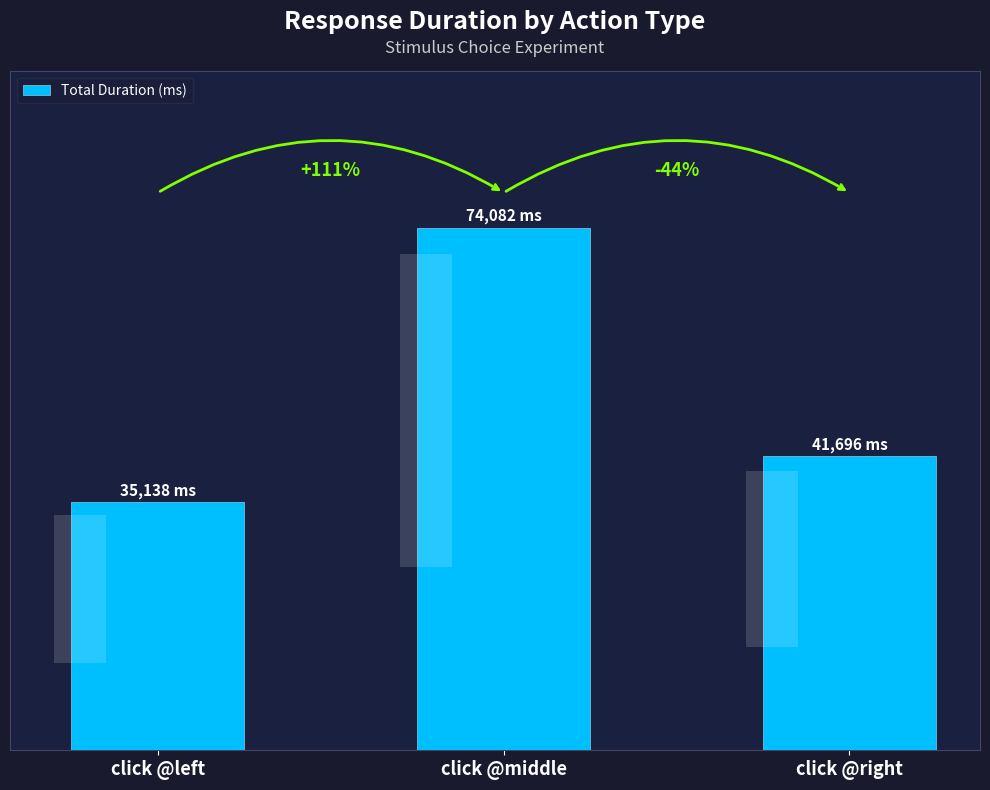

True or false: the data shows 74082.4 at click @middle.

True